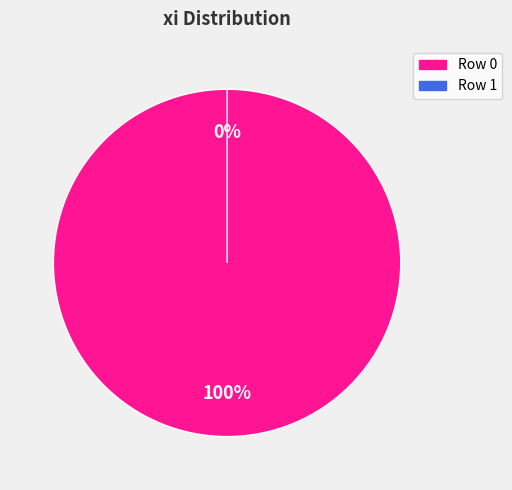

What is the smallest slice in the pie chart?

Row 1